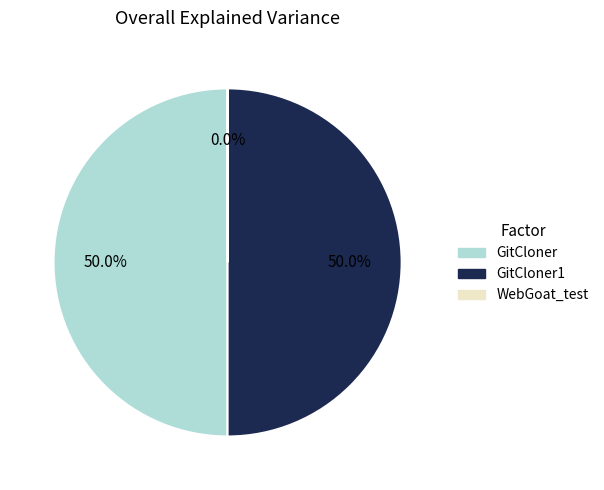

Is the sum of GitCloner1 and GitCloner greater than half?

Yes